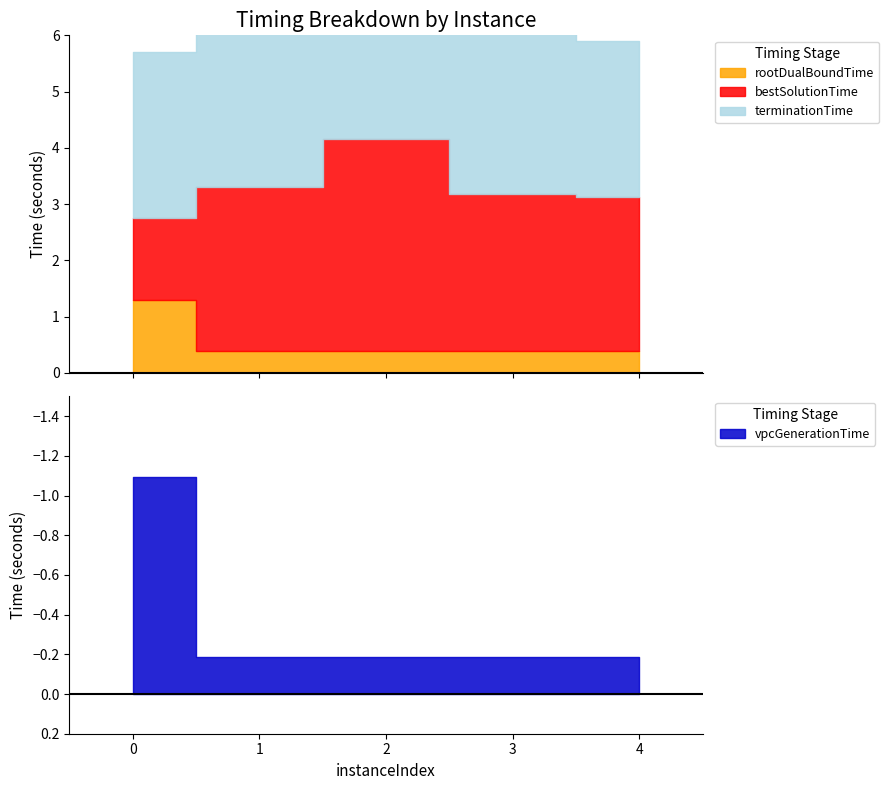

Rank the series at 1 from lowest to highest value.

vpcGenerationTime, rootDualBoundTime, bestSolutionTime, terminationTime